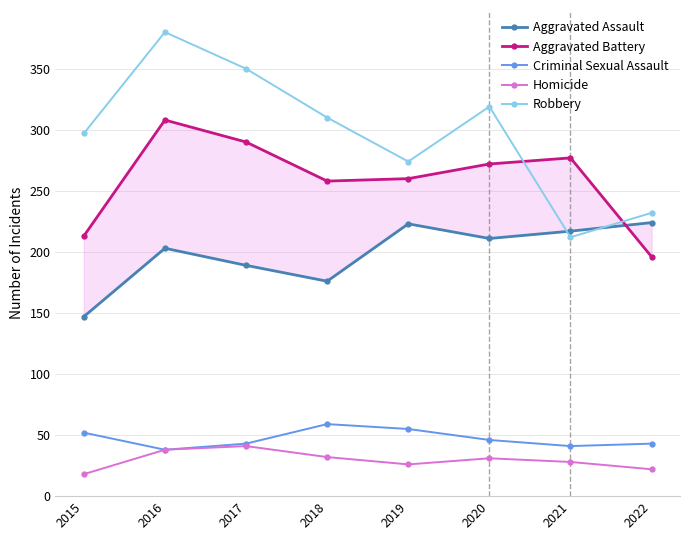

True or false: Criminal Sexual Assault and Aggravated Battery intersect in this chart.

False